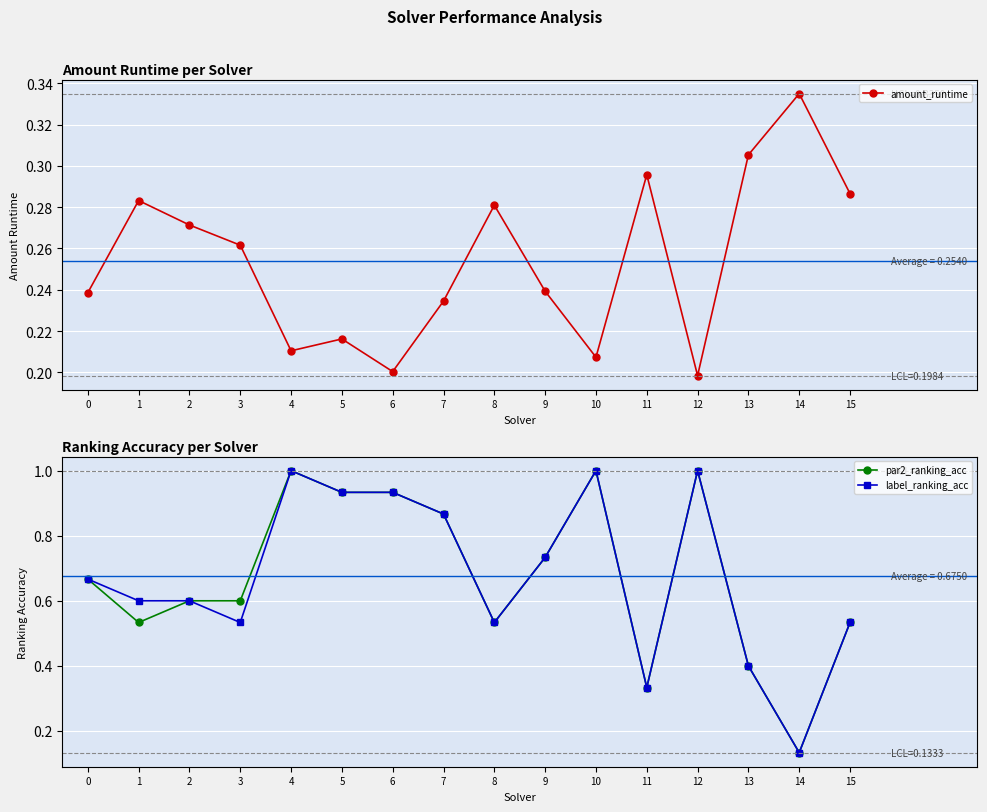

How many times do par2_ranking_acc and amount_runtime cross each other?

2